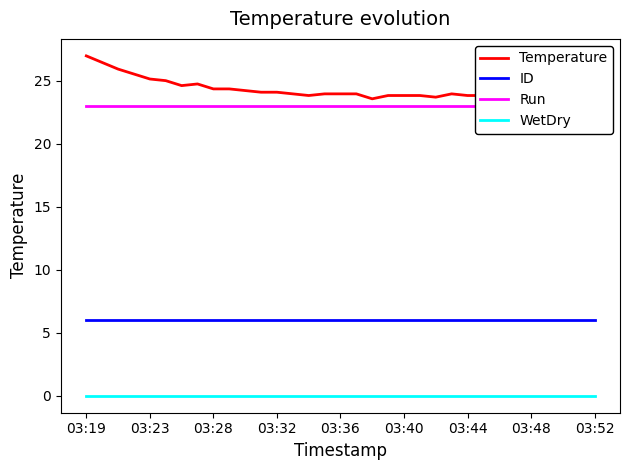

Which has a higher value, 14 or 9?

9